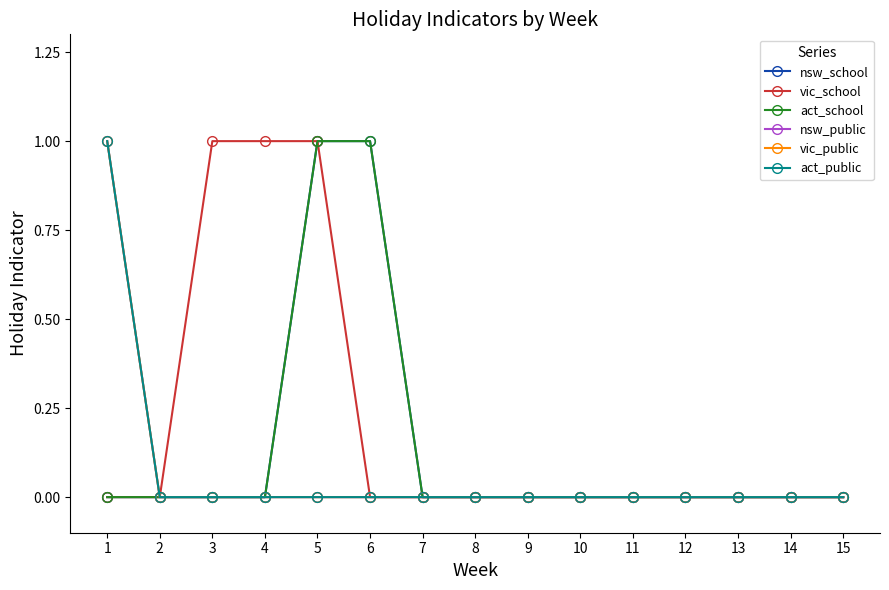

How many lines are shown in the chart?

6